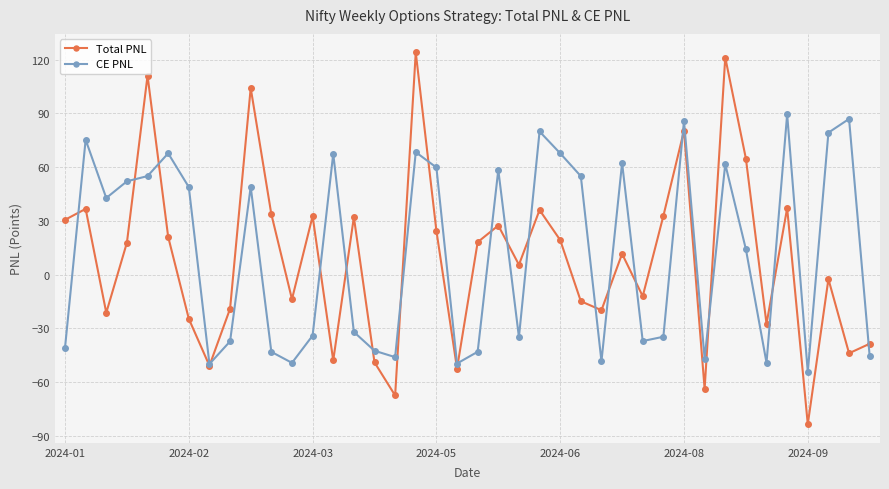

What is the value of the CE PNL point at the 29th from the left?

-37.1